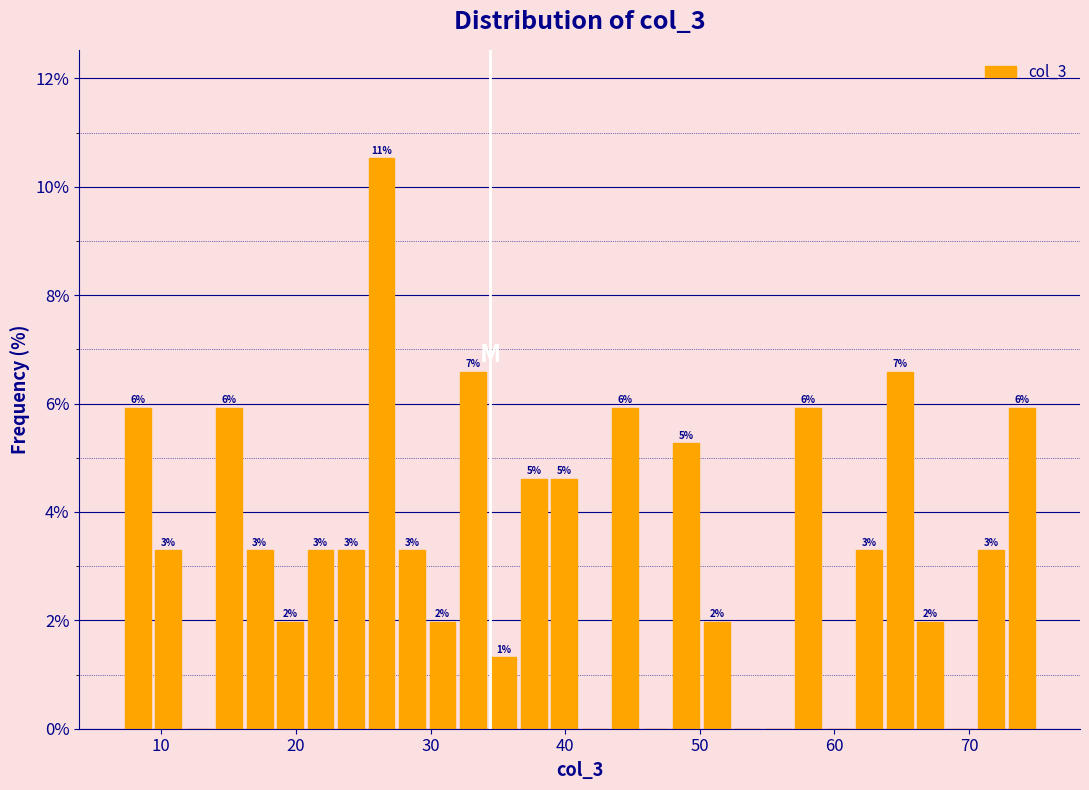

Around what value on the x-axis is the tallest bar? Give the approximate position of its centre, as read against the axis.

26